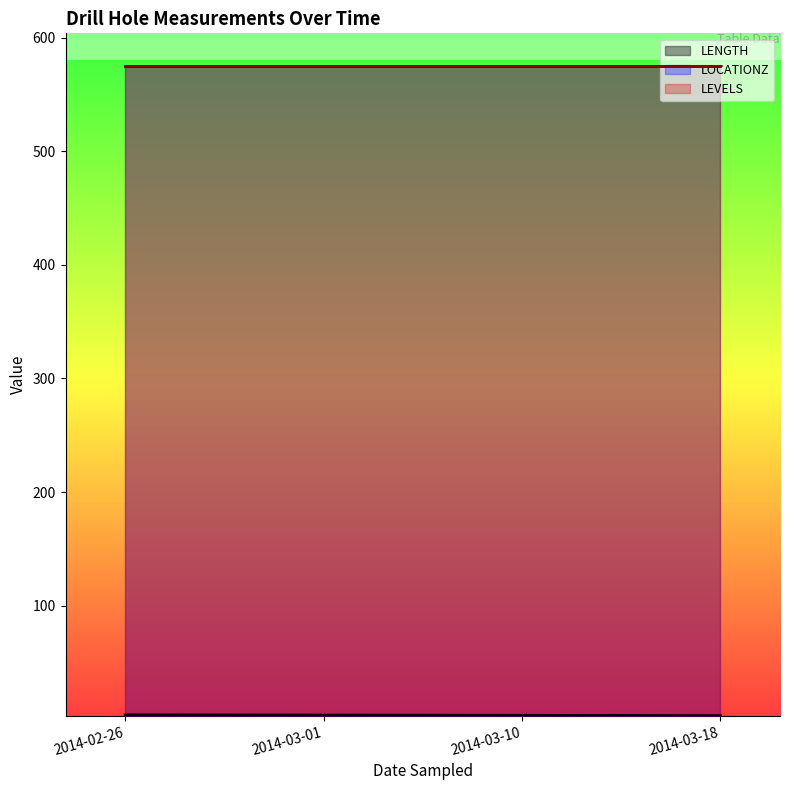

Does the chart display data point markers on the line(s)?

No